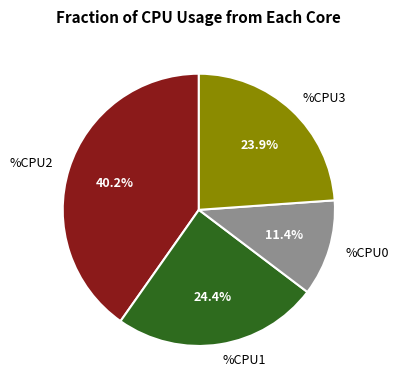

Is %CPU2 the majority of the pie?

No